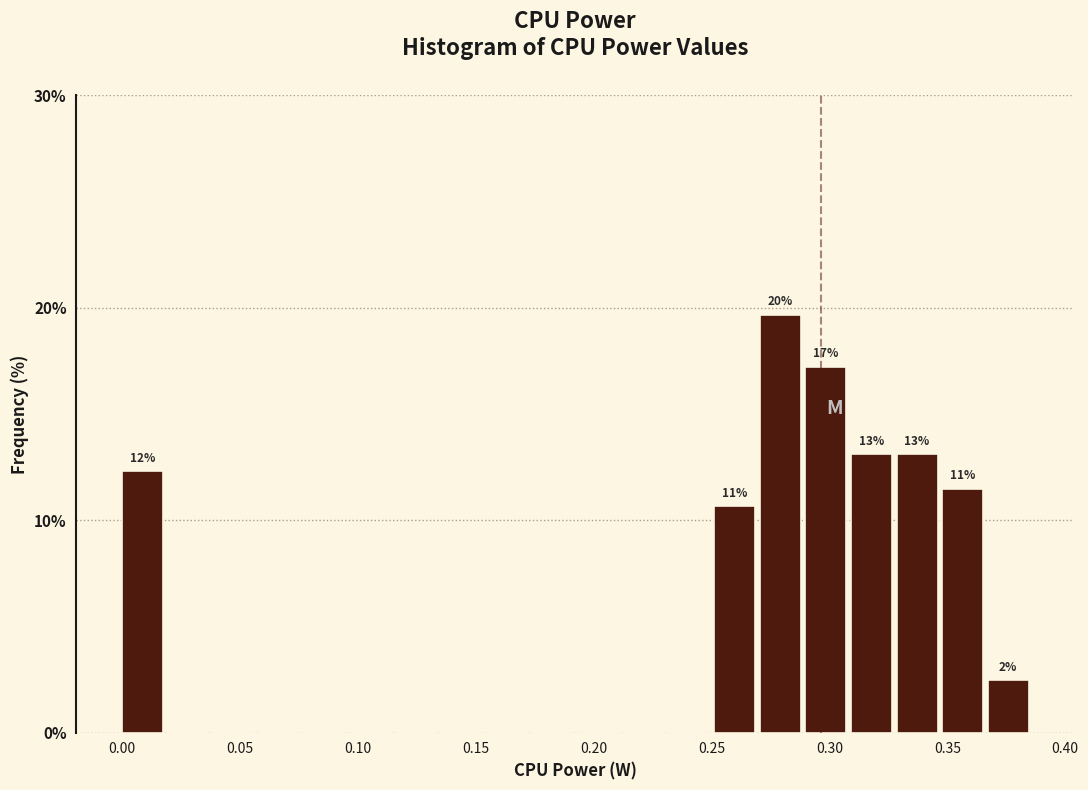

Read against the x-axis, roughly where is the centre of the tallest bar?

0.280